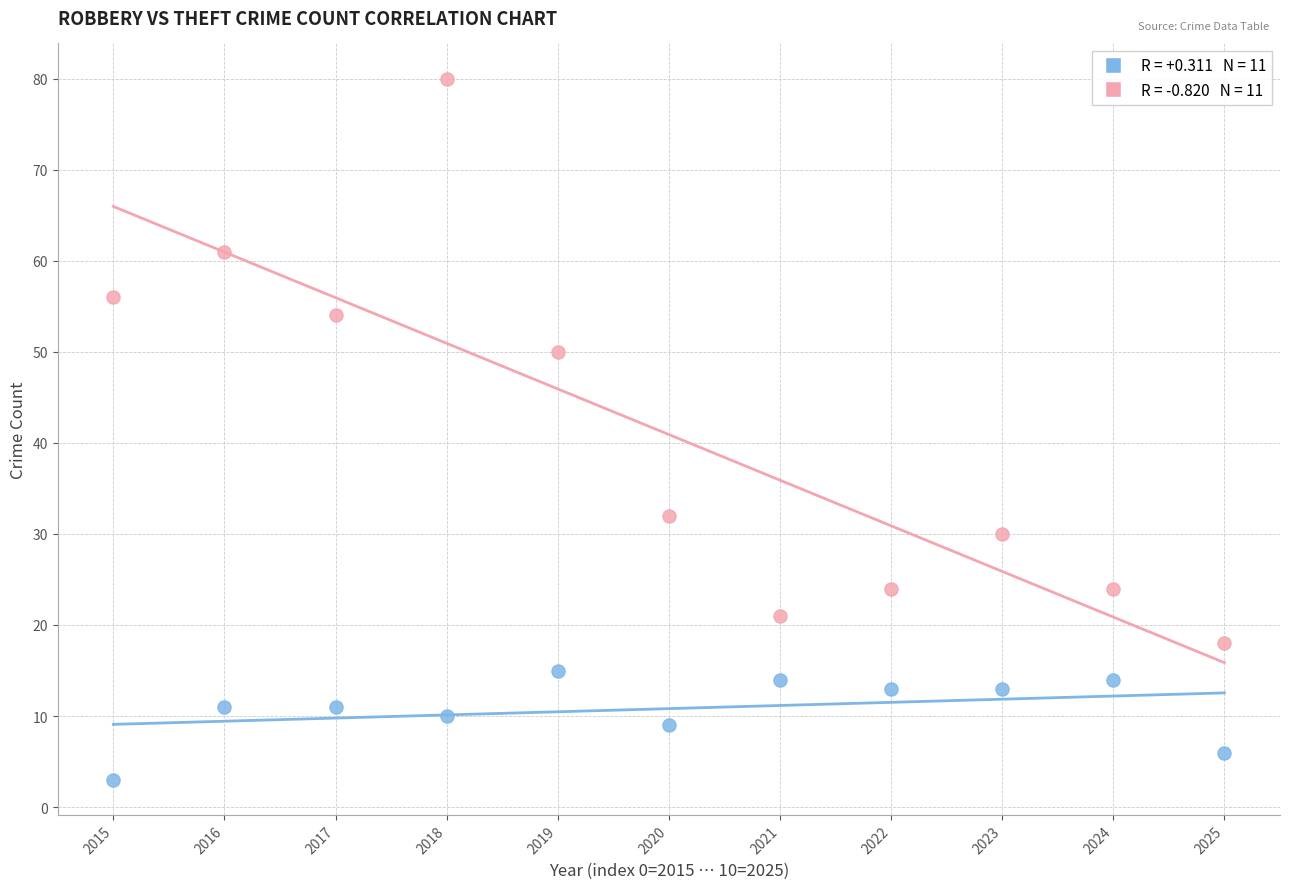

Across all data points, what is the range of Y values (max minus min)?

77